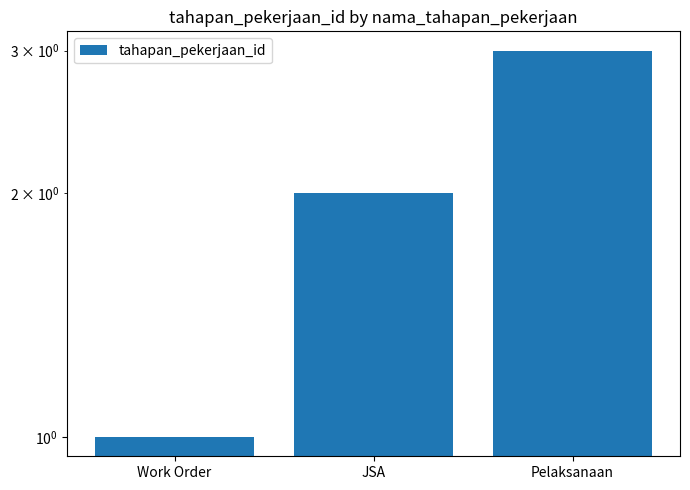

What is the value of the 1st bar from the left?

1